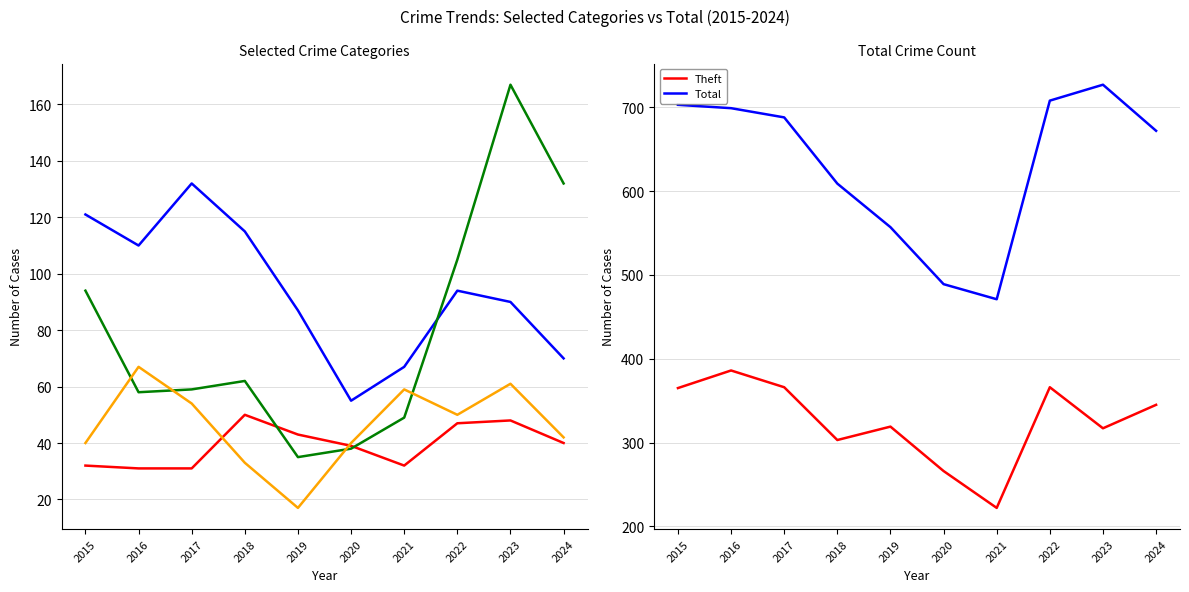

How many data points in Motor Vehicle Theft are above 62?

4